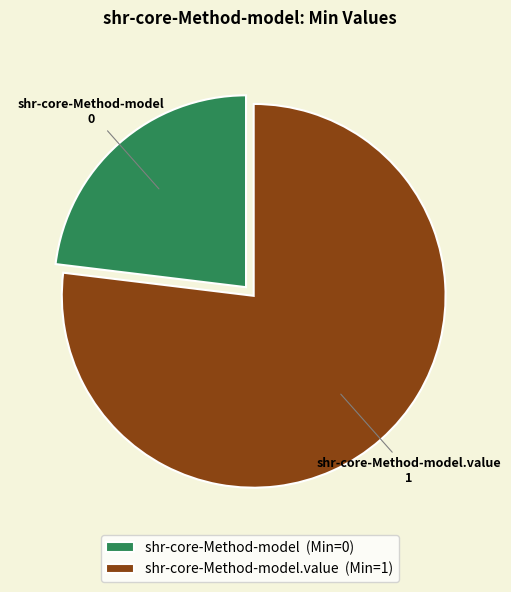

True or false: shr-core-Method-model 0 accounts for 23% of the total.

True